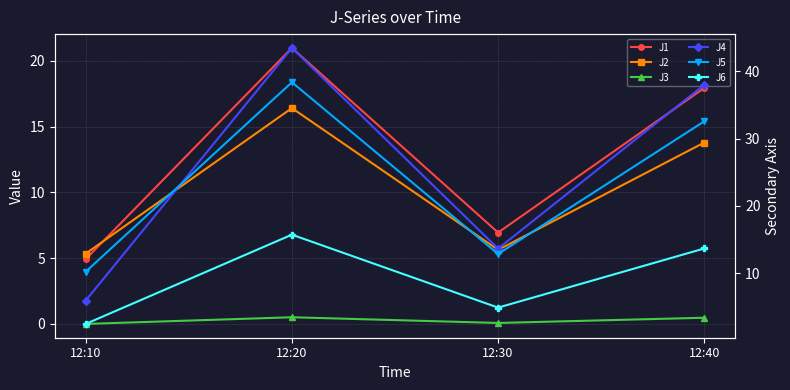

At 12:10, list the series in order from smallest to largest.

J3, J6, J1, J2, J4, J5